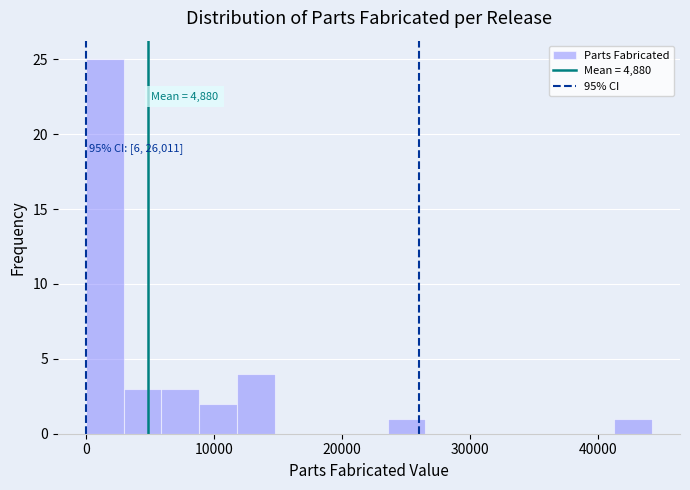

Read against the x-axis, roughly where is the centre of the tallest bar?

1000